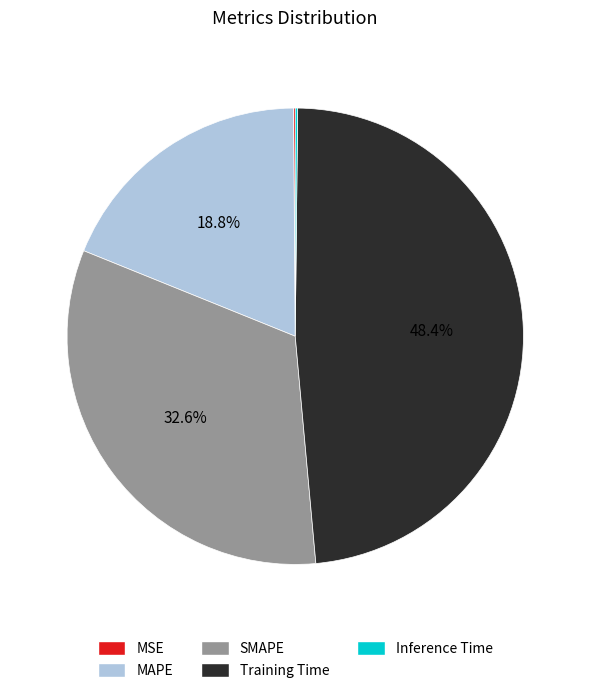

Between MAPE and SMAPE, which is larger?

SMAPE